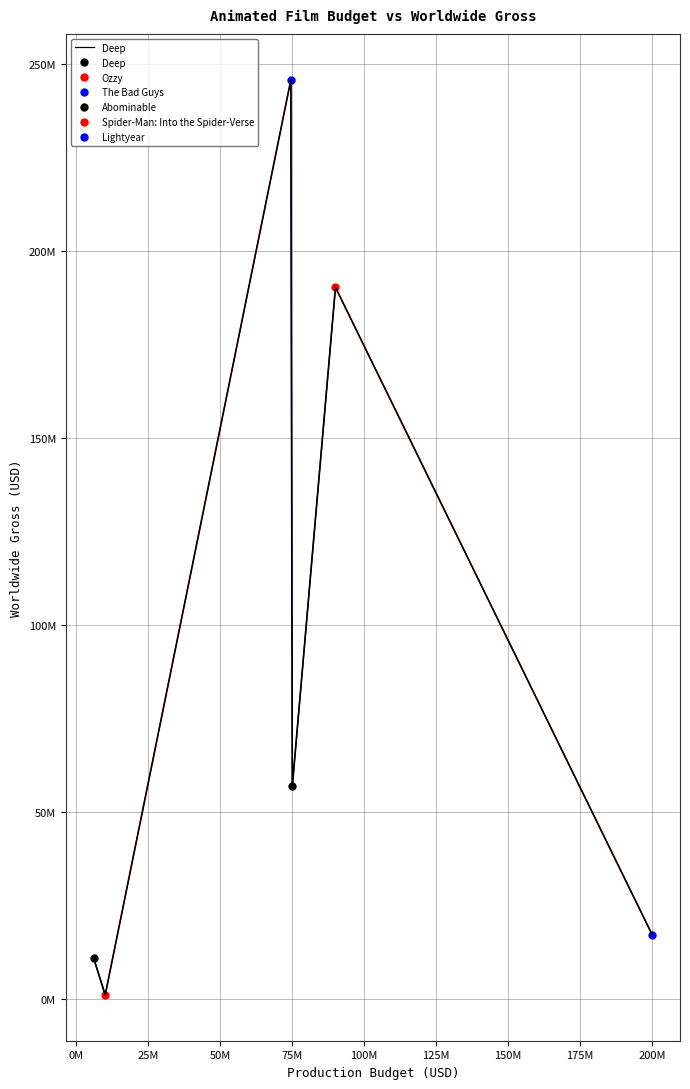

Reading right to left, extract all data points from this chart.

Ozzy=1148672	Spider-Man: Into the Spider-Verse=190241310	Deep=10972309	Abominable=56904720	The Bad Guys=245713440	Lightyear=17291903